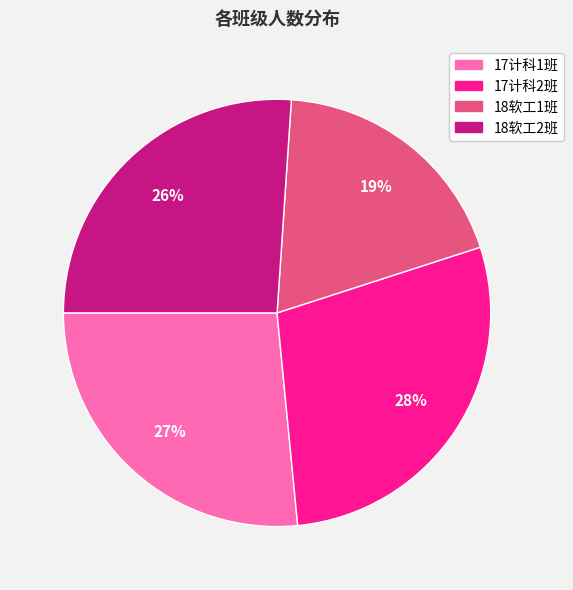

Does 18软工1班 represent more than half of the total?

No